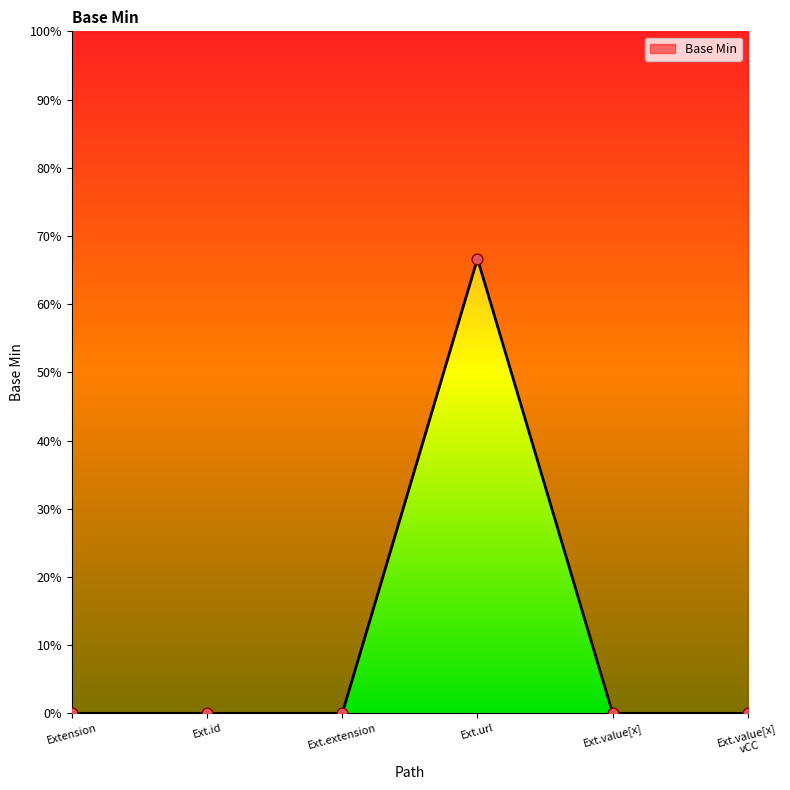

What is the change in value from Ext.url to Ext.value[x]?

-0.7